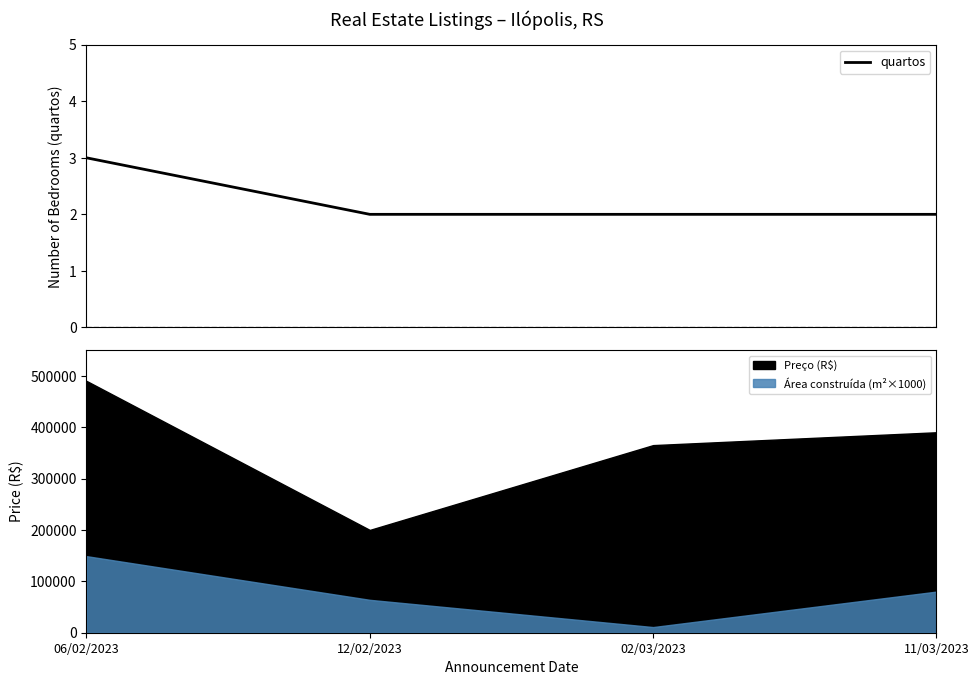

True or false: the data has more than 0 interior local peaks.

False